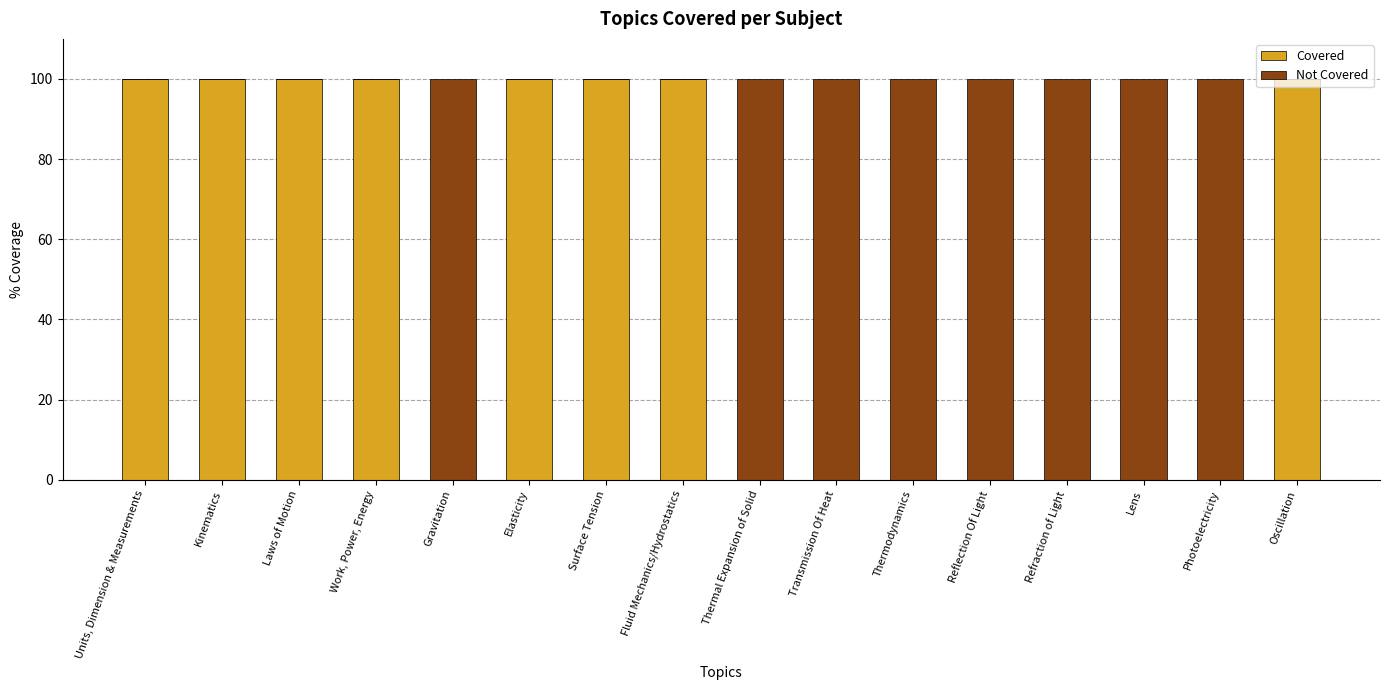

True or false: Covered has a value of 0 at Photoelectricity.

True